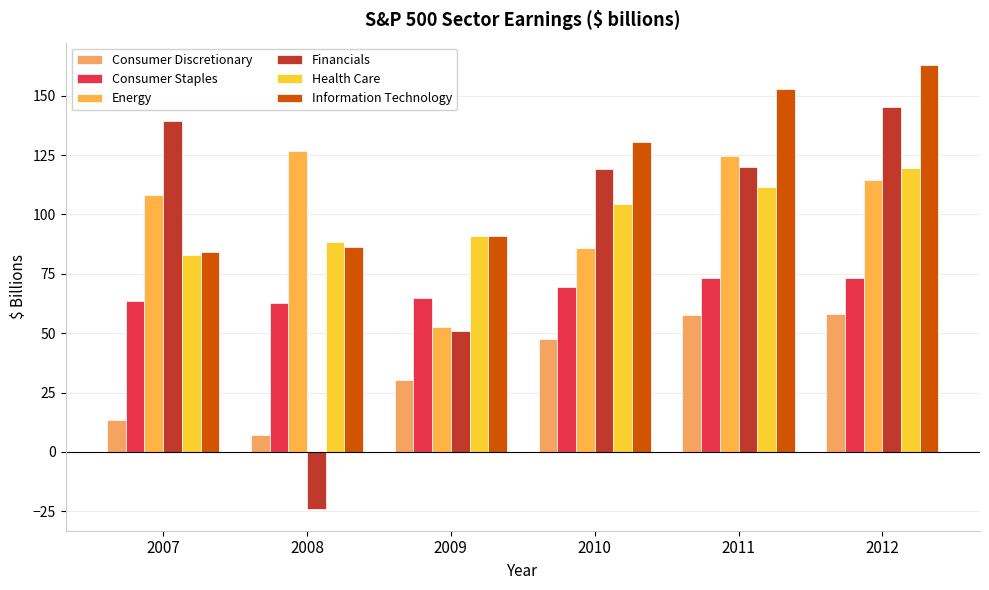

How many values in the Energy series exceed 114?

3